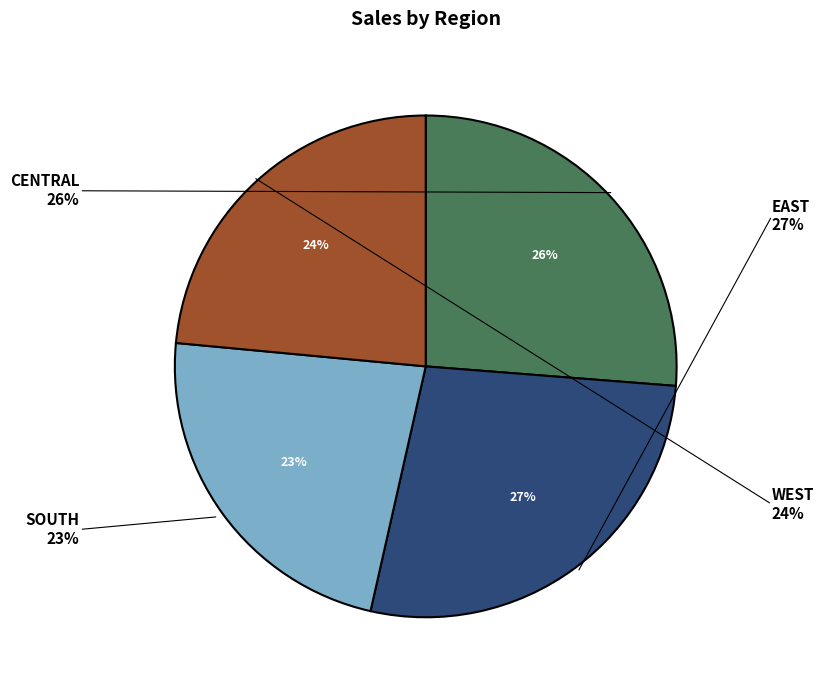

To the nearest percent, what is the difference between the largest and smallest slice percentages?

4%